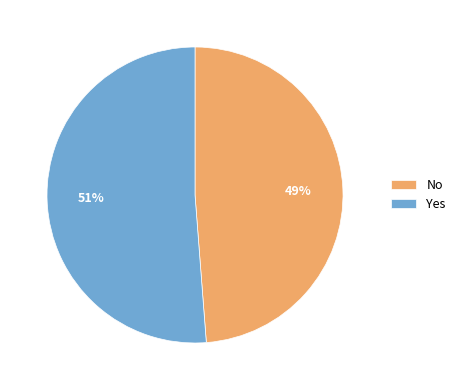

How many slices are in this pie chart?

2